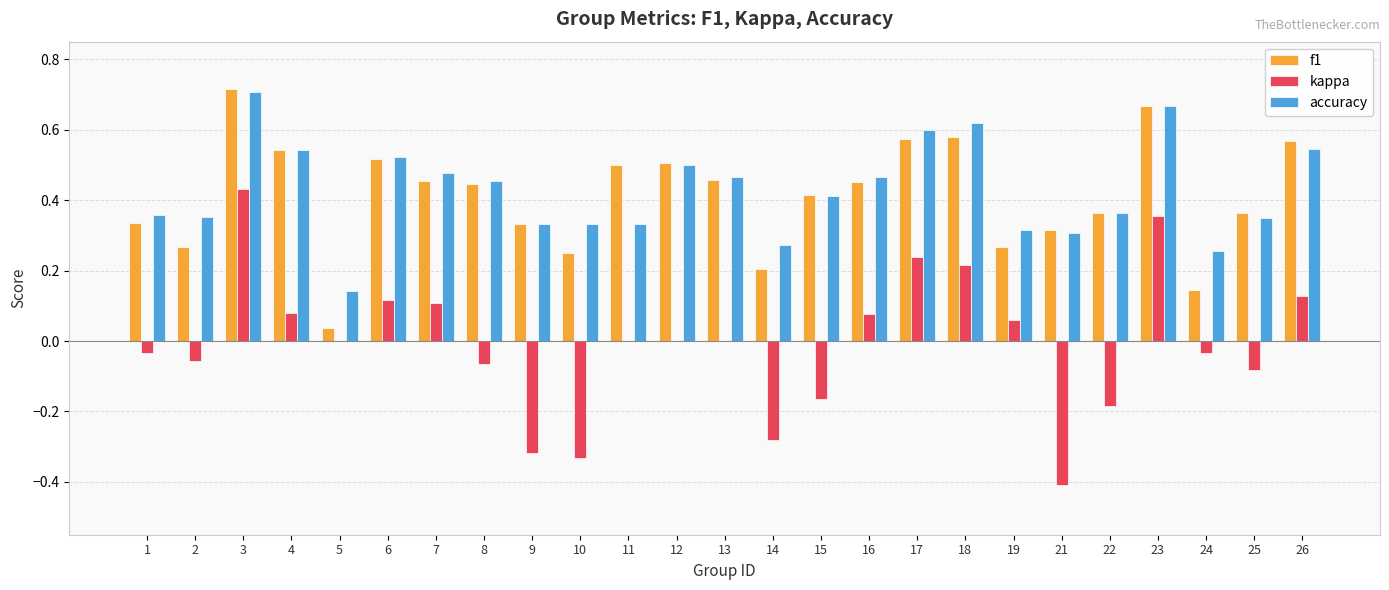

What is the sum of all f1 values?

10.3